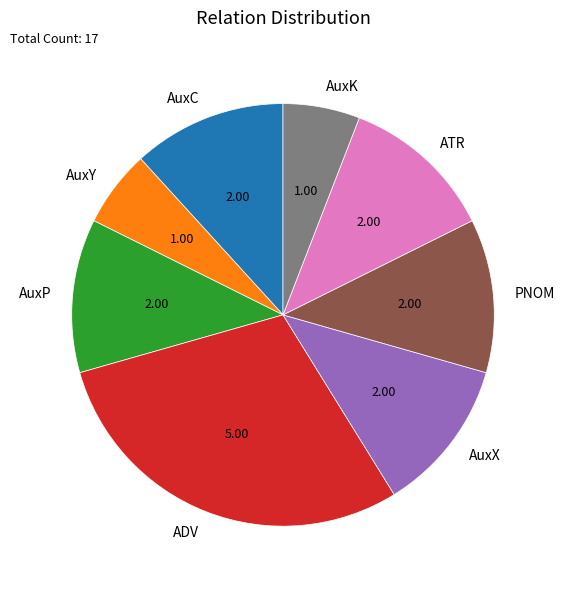

Is ATR the majority of the pie?

No